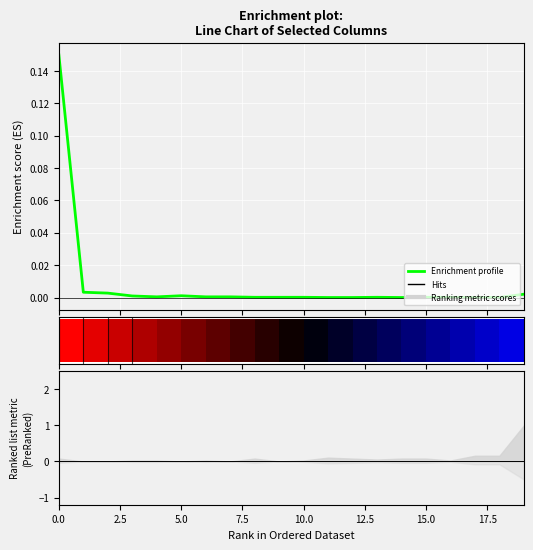

Between 10.0 and 5.0, which is larger?

5.0